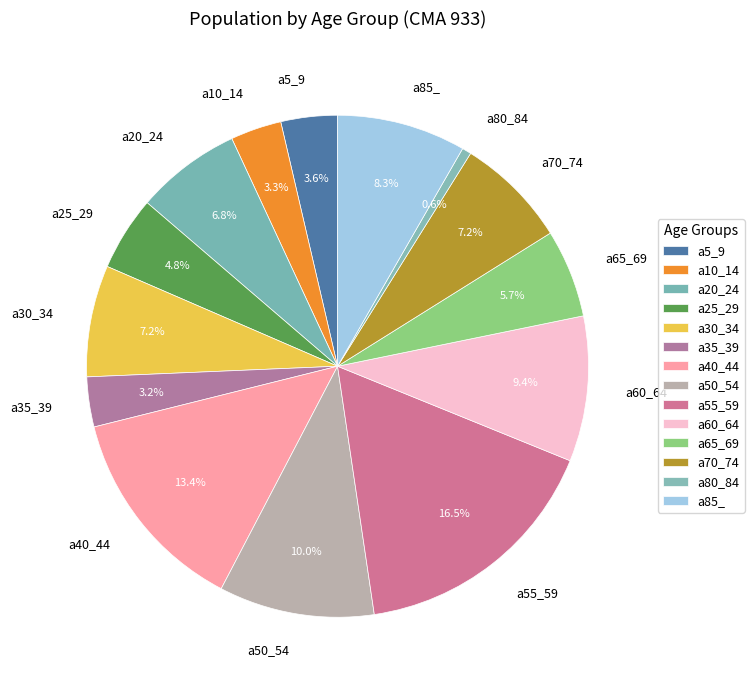

What percentage is NOT represented by a65_69?

94.3%